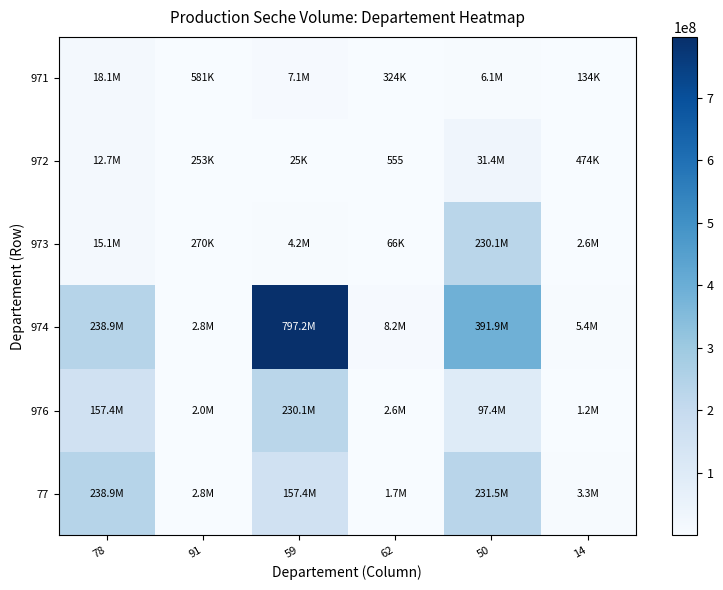

Rank the series by their maximum value, from lowest to highest.

971, 972, 973, 976, 77, 974